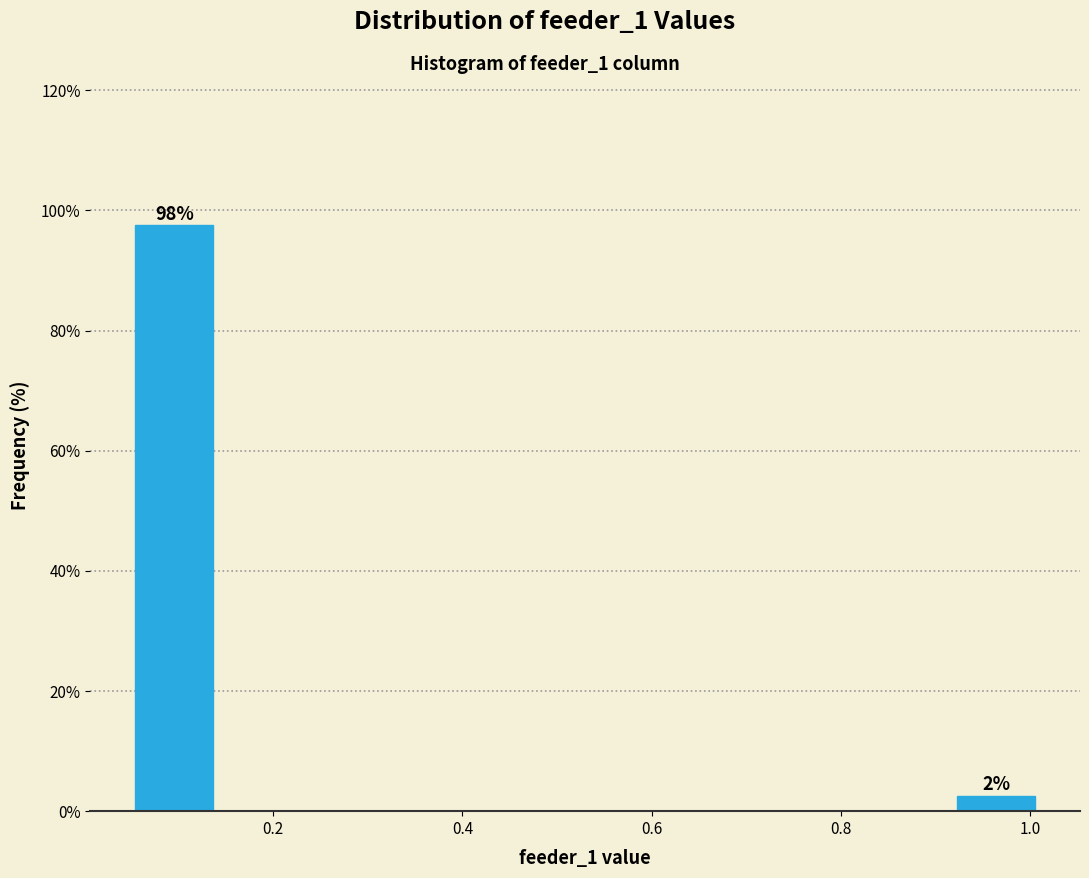

Which range on the x-axis has the tallest bar?

0.04 to 0.14